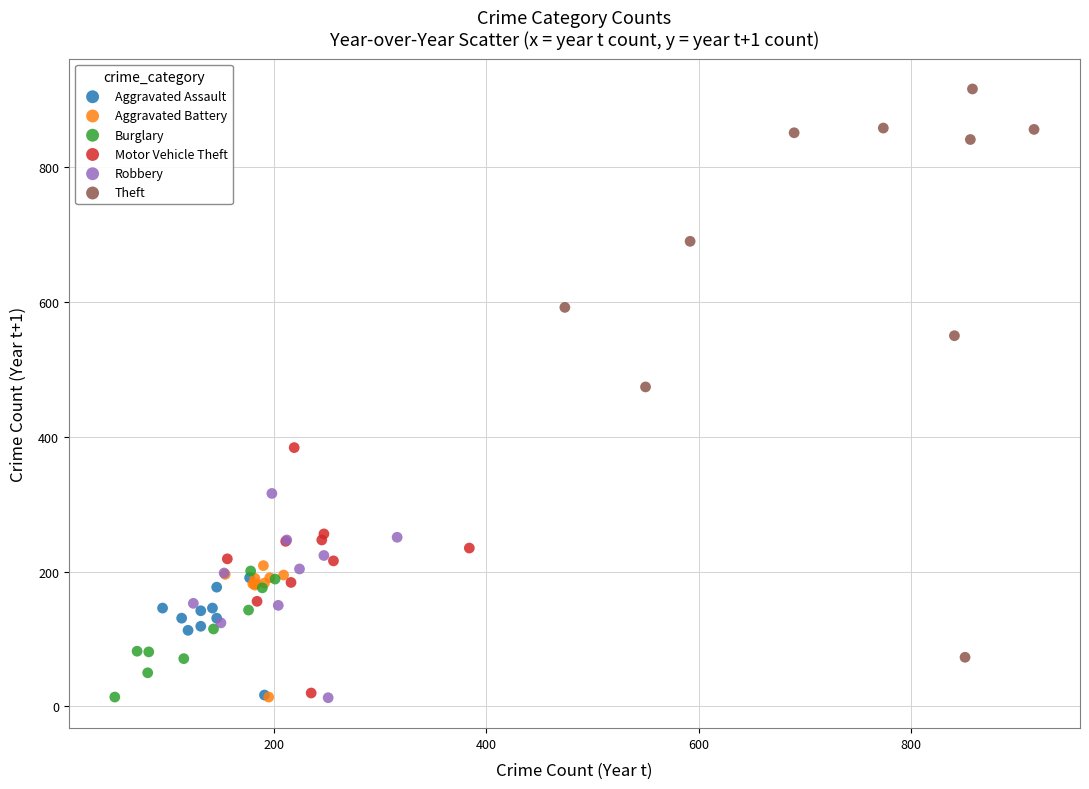

Which series has the widest spread of Y values?

Theft